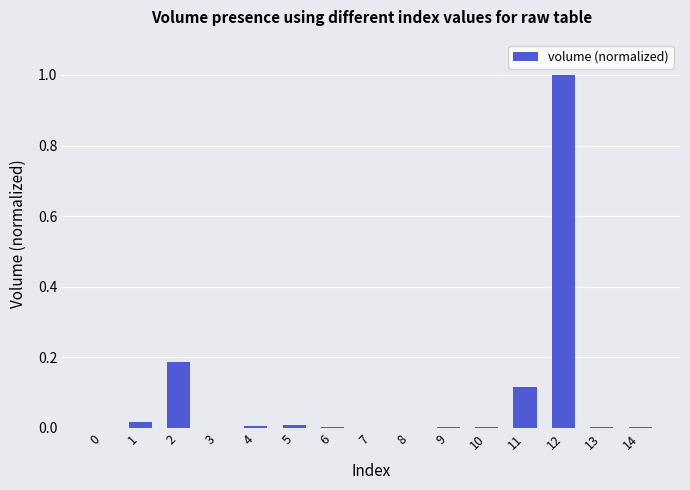

Is it true that the value at 12 is 1.0?

True